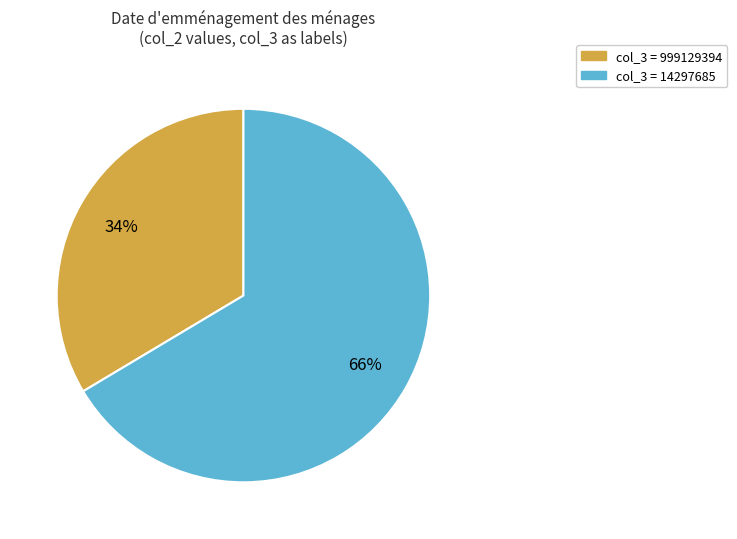

Is there a majority slice in this chart?

Yes